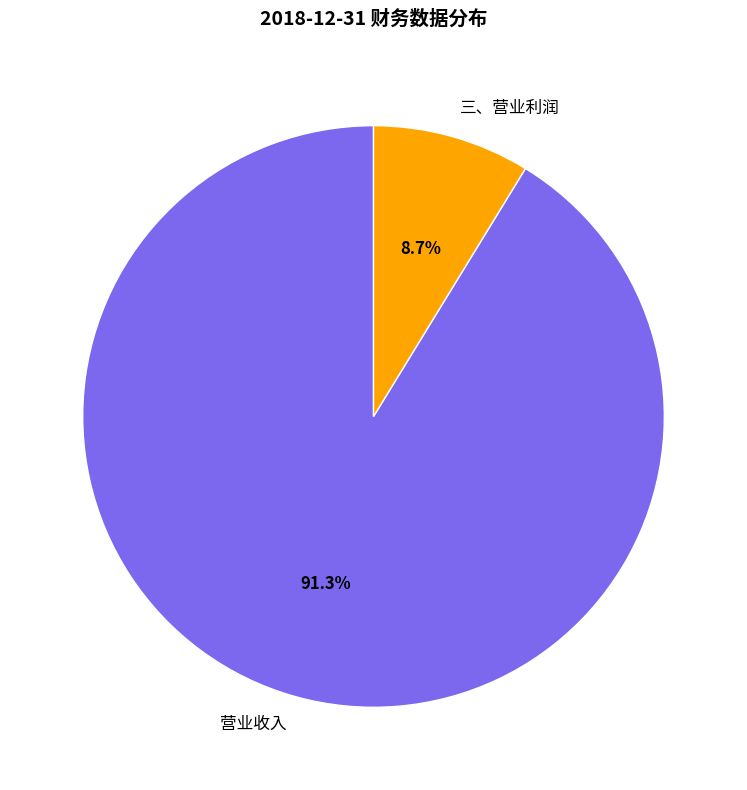

Is 三、营业利润 the majority of the pie?

No